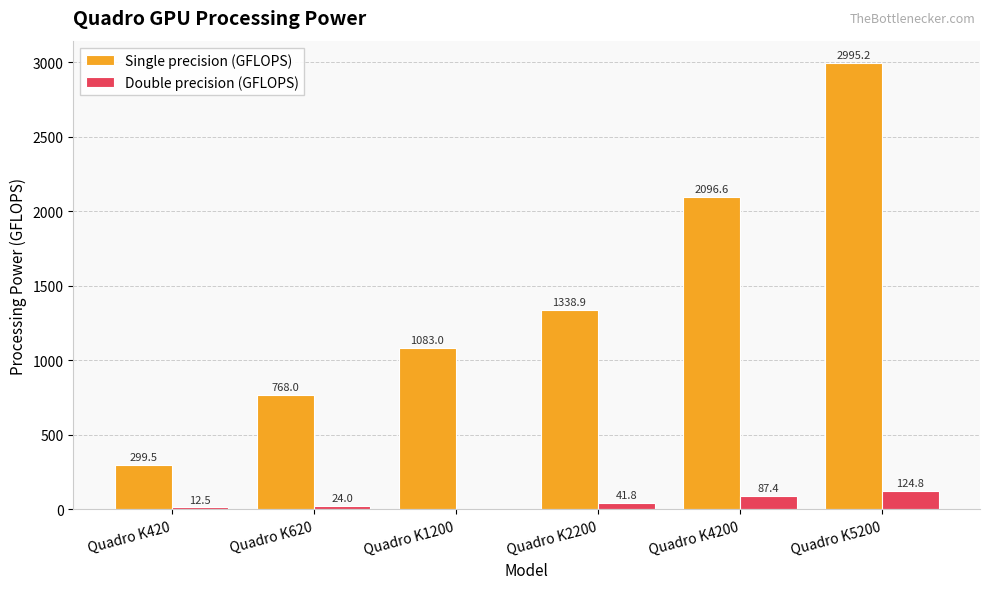

At which category is the sum across all series the highest?

Quadro K5200